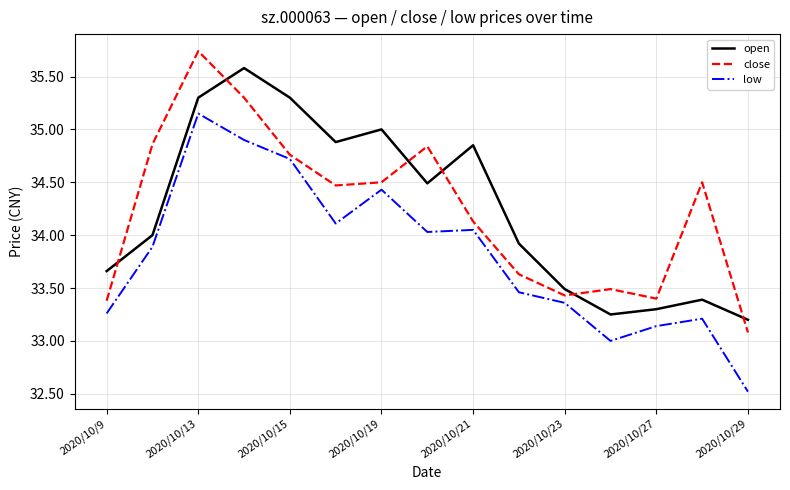

Rank the series by their maximum value, from lowest to highest.

low, open, close